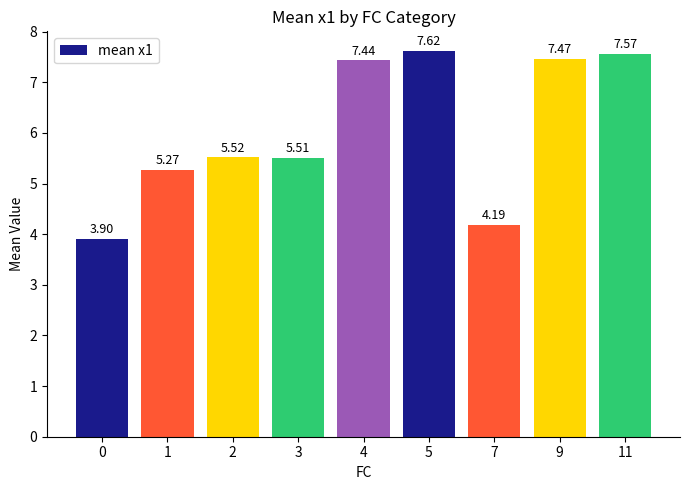

At which category does the chart reach its peak across all series?

5